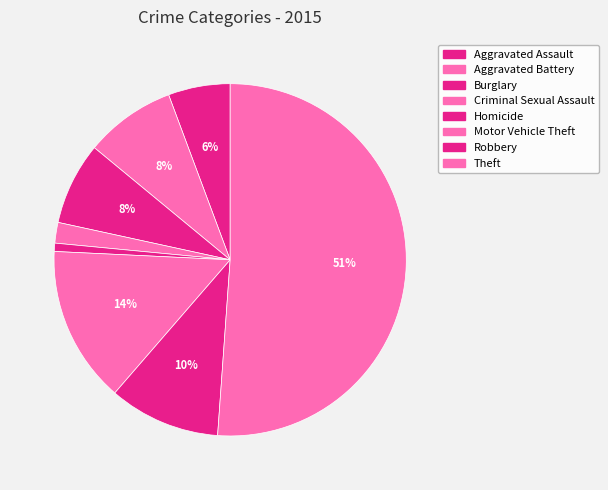

Rank the categories by value from lowest to highest.

Homicide, Criminal Sexual Assault, Aggravated Assault, Burglary, Aggravated Battery, Robbery, Motor Vehicle Theft, Theft